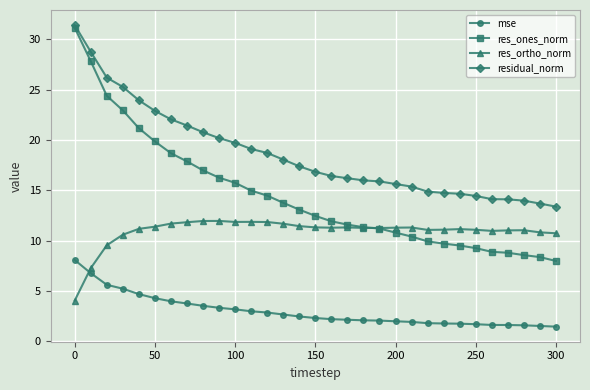

What are all the series names shown in the legend?

mse, res_ones_norm, res_ortho_norm, residual_norm